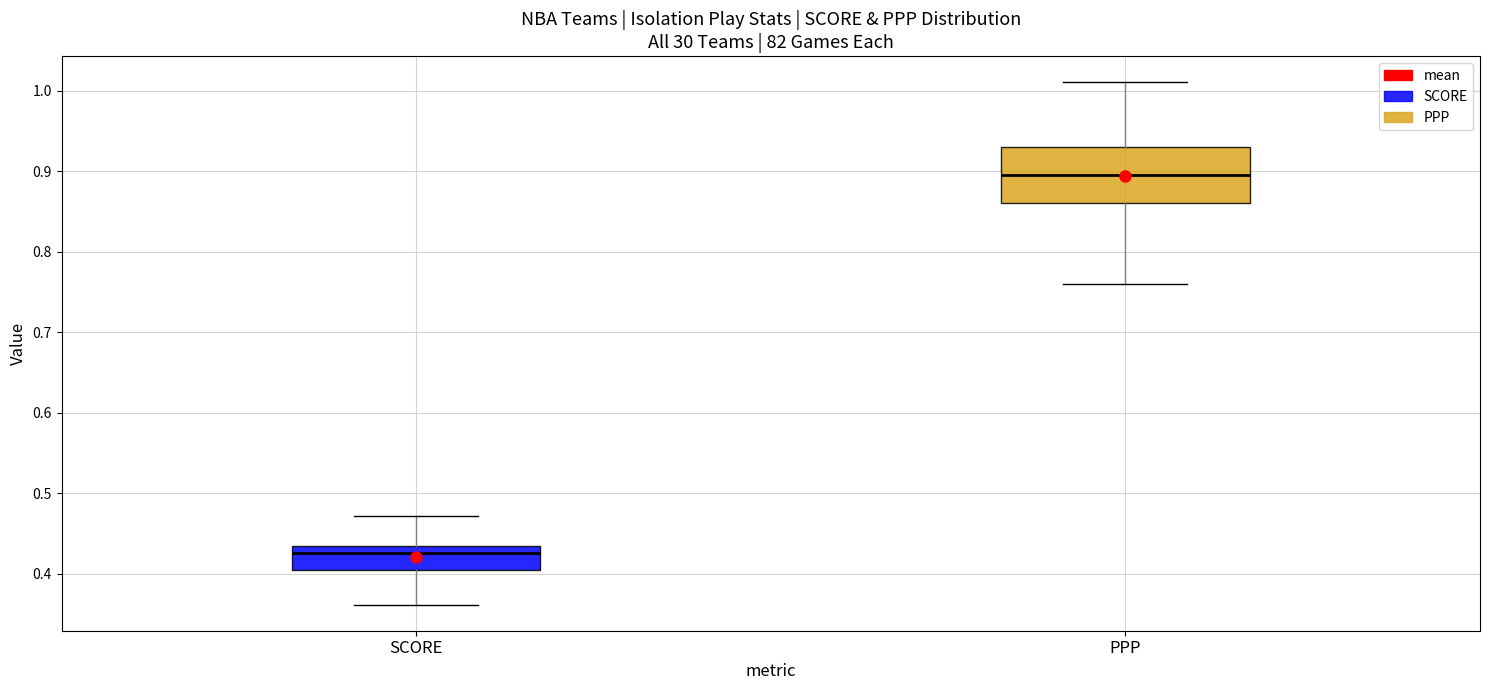

Reading left to right, read every box against the y-axis: the position of its median line, the range the box covers, and the ends of its whiskers. The values are not printed on the chart, so give them approximately, as read against the axis.

SCORE: median 0.43, box 0.40 to 0.44, whiskers 0.36 to 0.47
PPP: median 0.90, box 0.86 to 0.93, whiskers 0.76 to 1.01